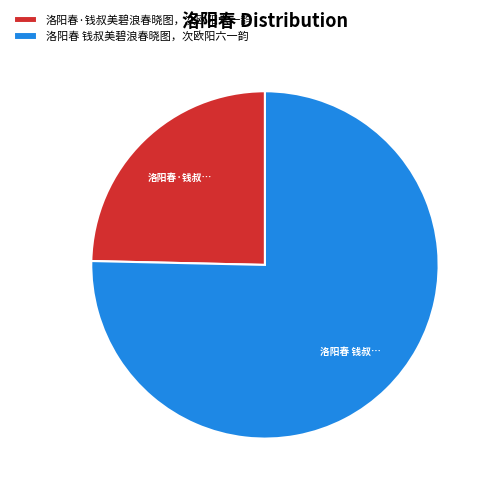

Combined, do 洛阳春·钱叔美碧浪春晓图，次欧阳六一韵 and 洛阳春 钱叔美碧浪春晓图，次欧阳六一韵 account for over 50%?

Yes